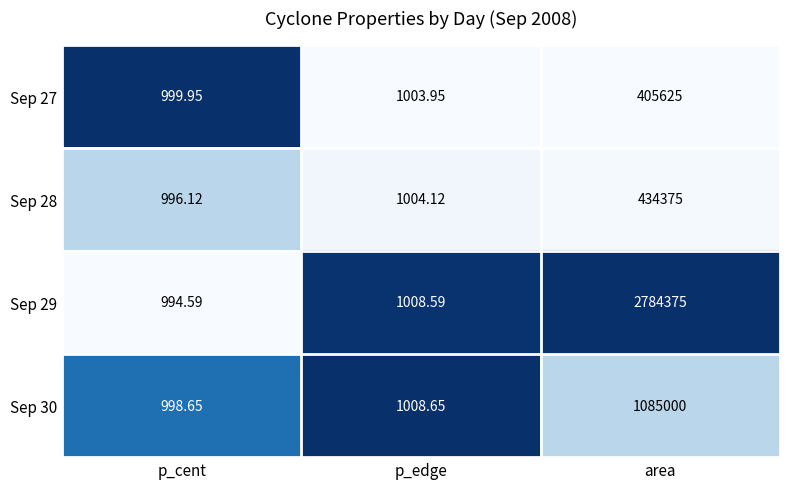

What is the maximum value shown in the chart?

2784375.0